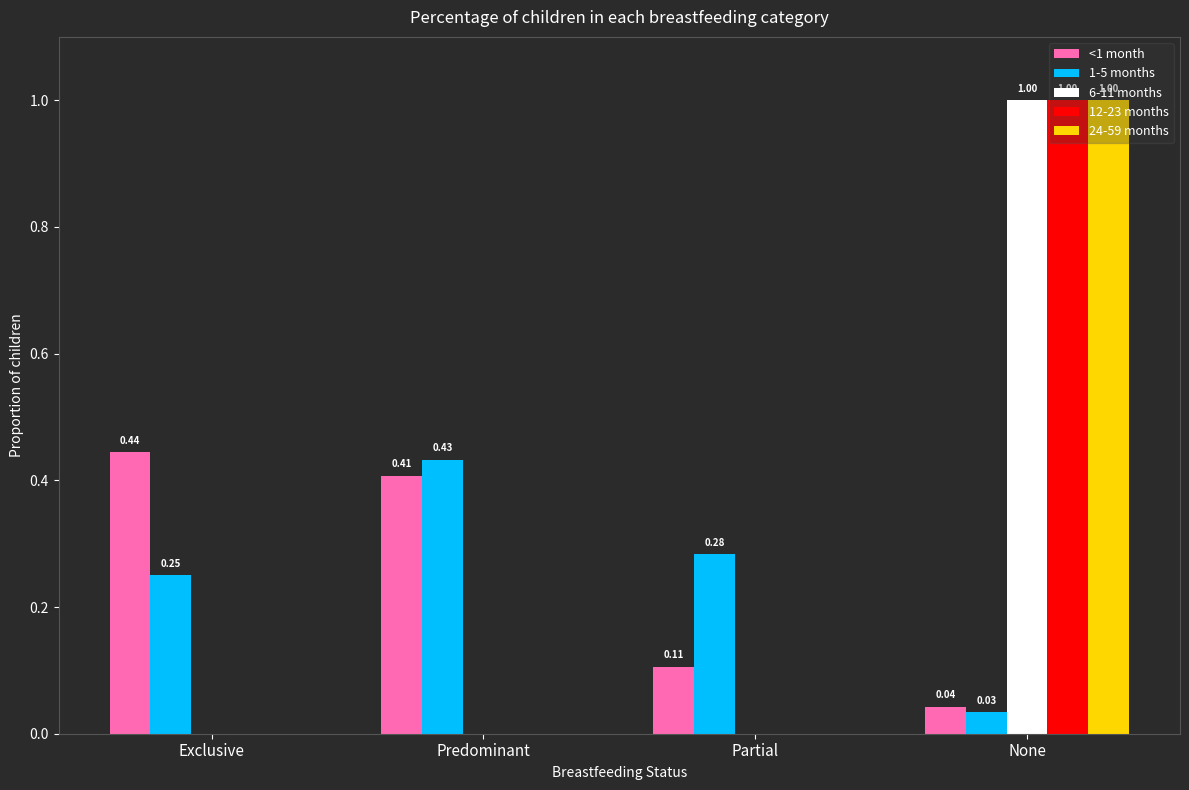

At which category is the sum across all series the highest?

None